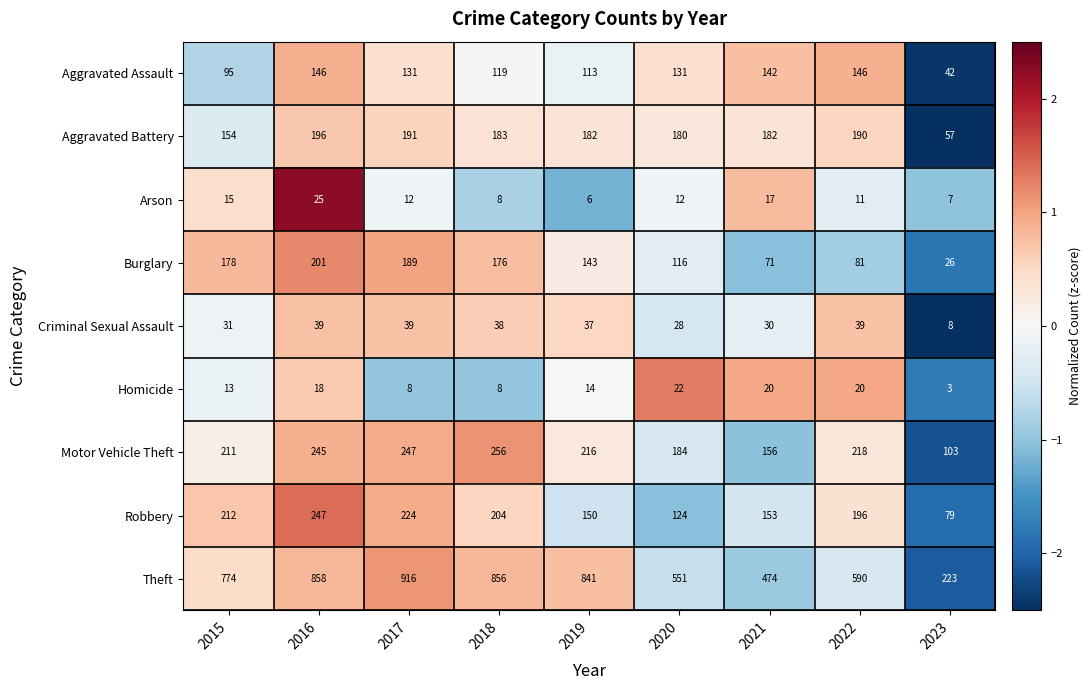

Is the value of Motor Vehicle Theft at 2017 greater than the value of Aggravated Battery at 2022?

Yes